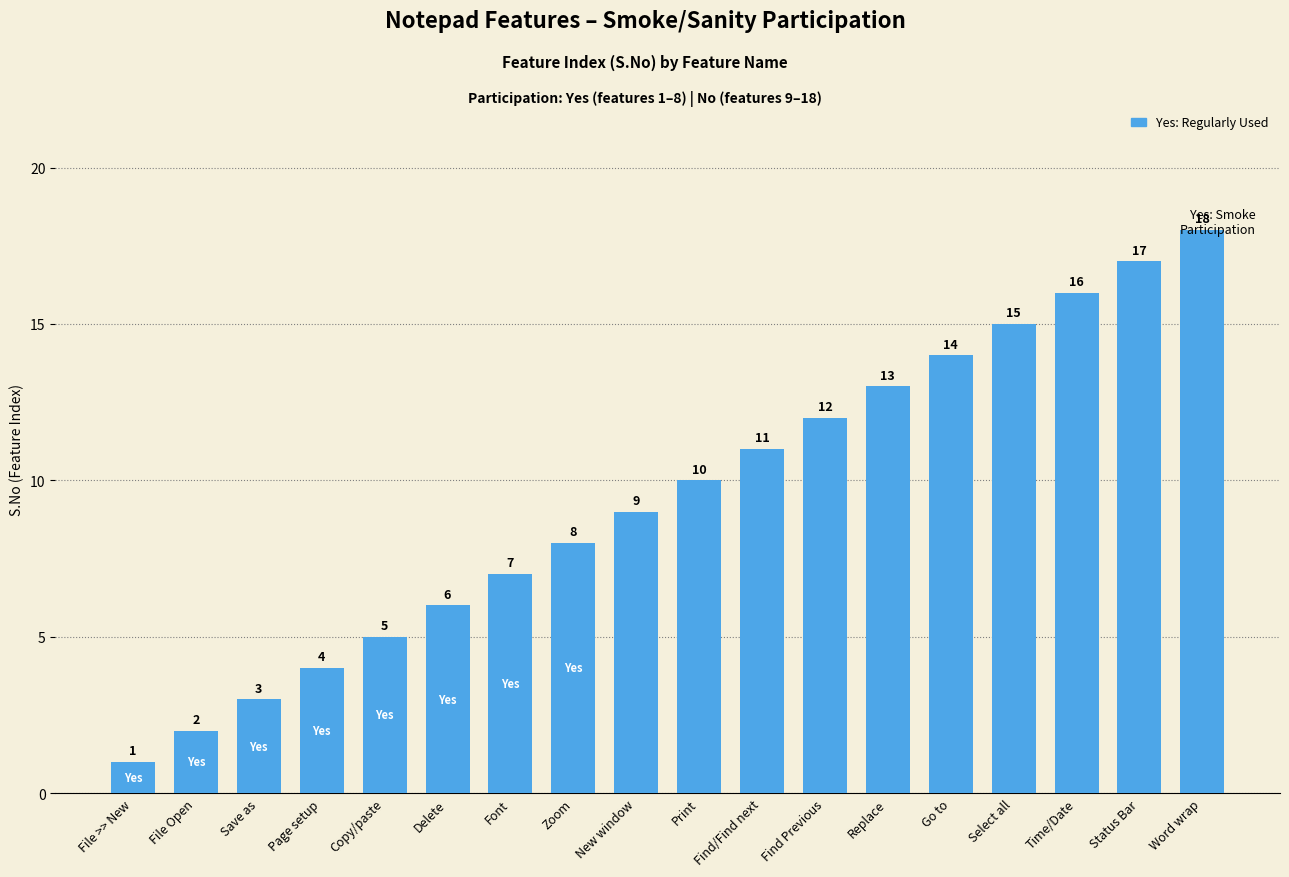

The value at File Open is 2. True or false?

True